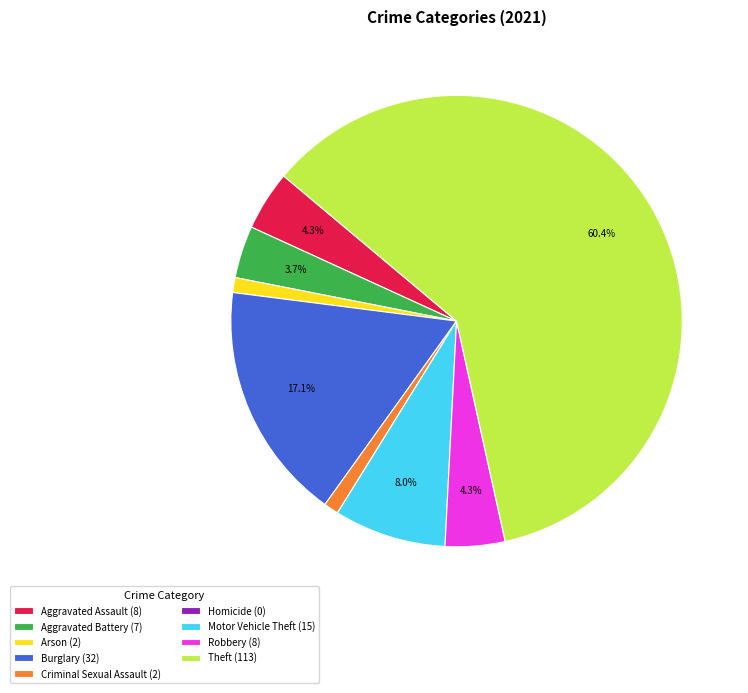

Does Criminal Sexual Assault represent more than half of the total?

No